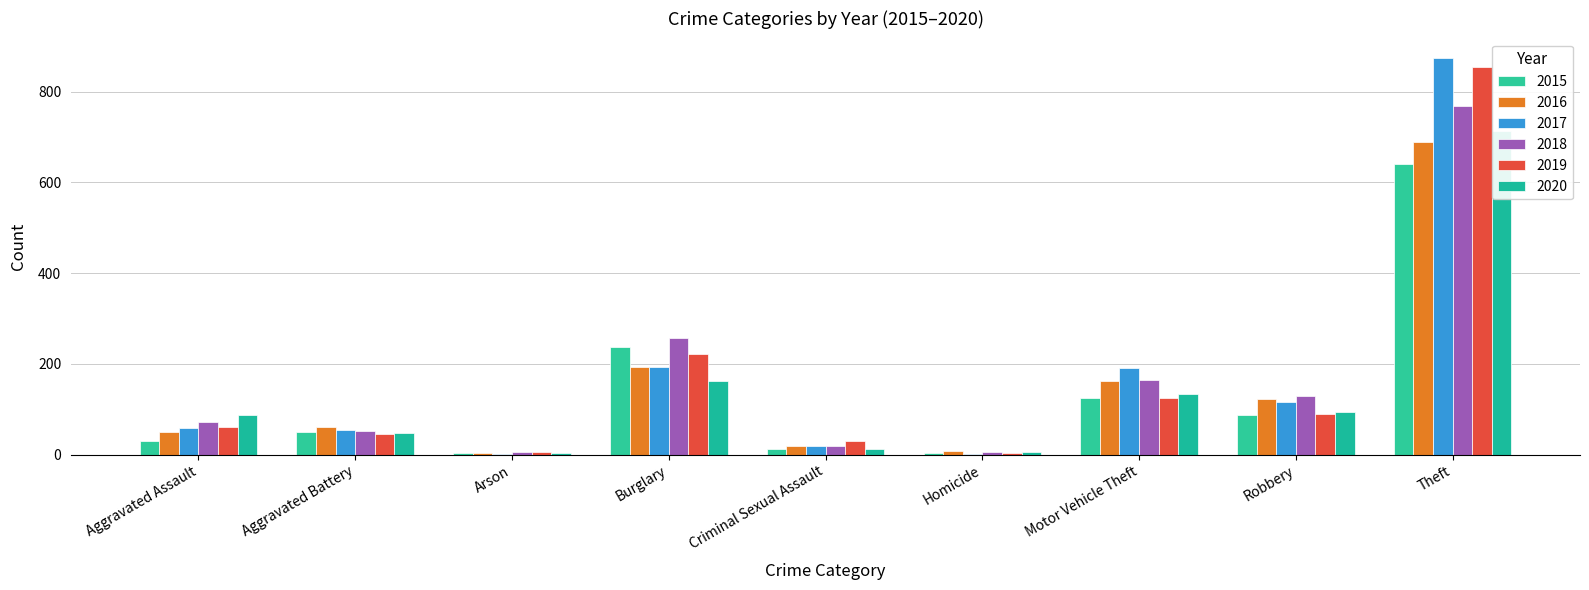

What is the value of the 2019 bar at the 7th from the left?

125